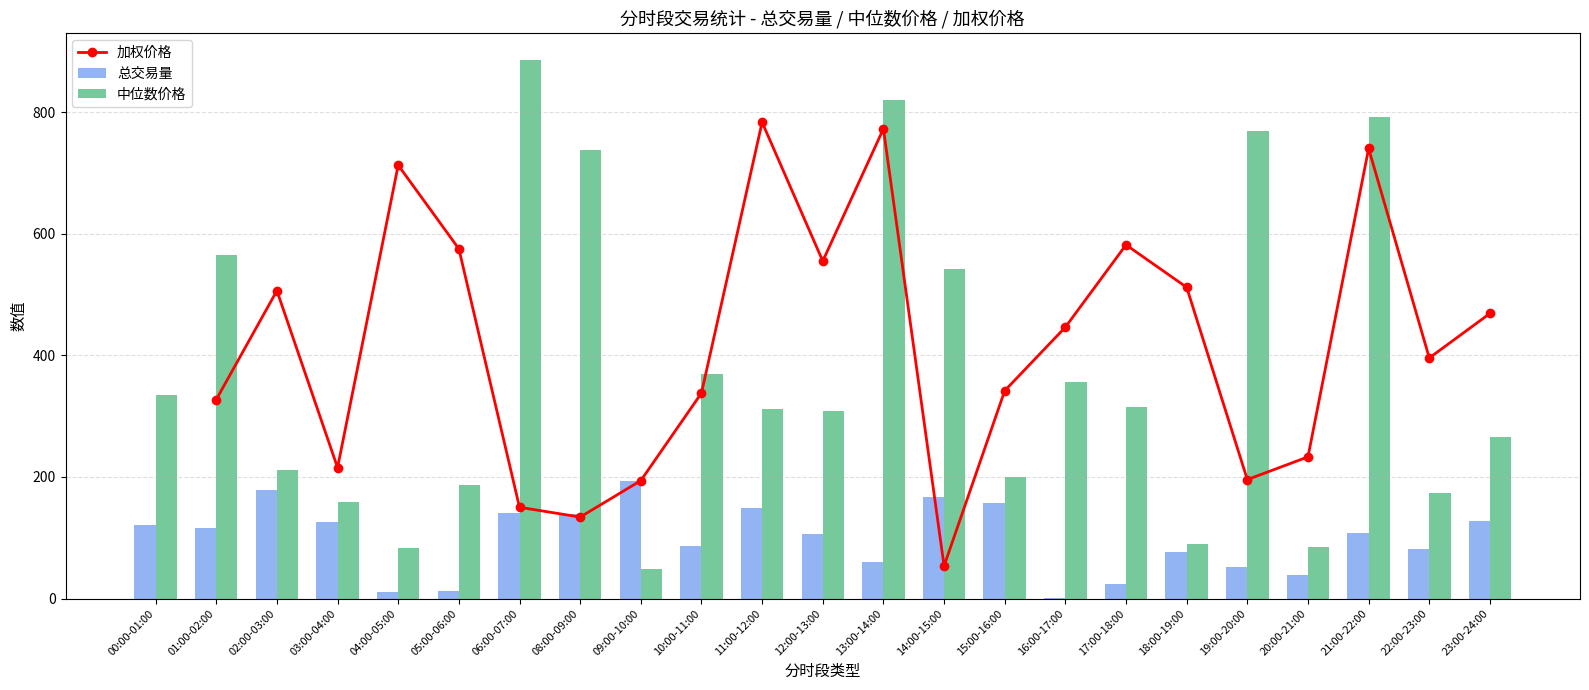

Does the chart contain stacked bars?

No